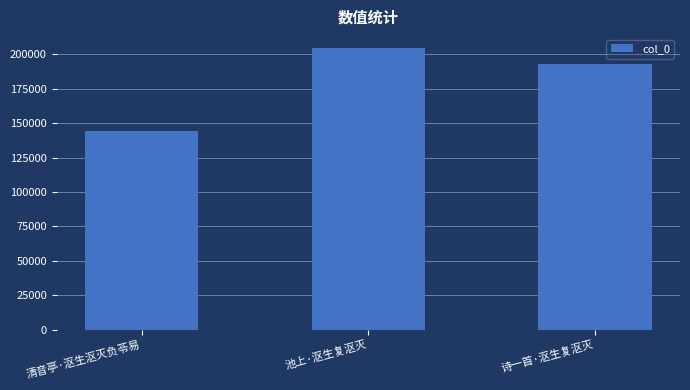

Reading left to right, list all the values displayed in this chart.

清音亭·沤生沤灭负苓易=144191	池上·沤生复沤灭=204384	诗一首·沤生复沤灭=192990